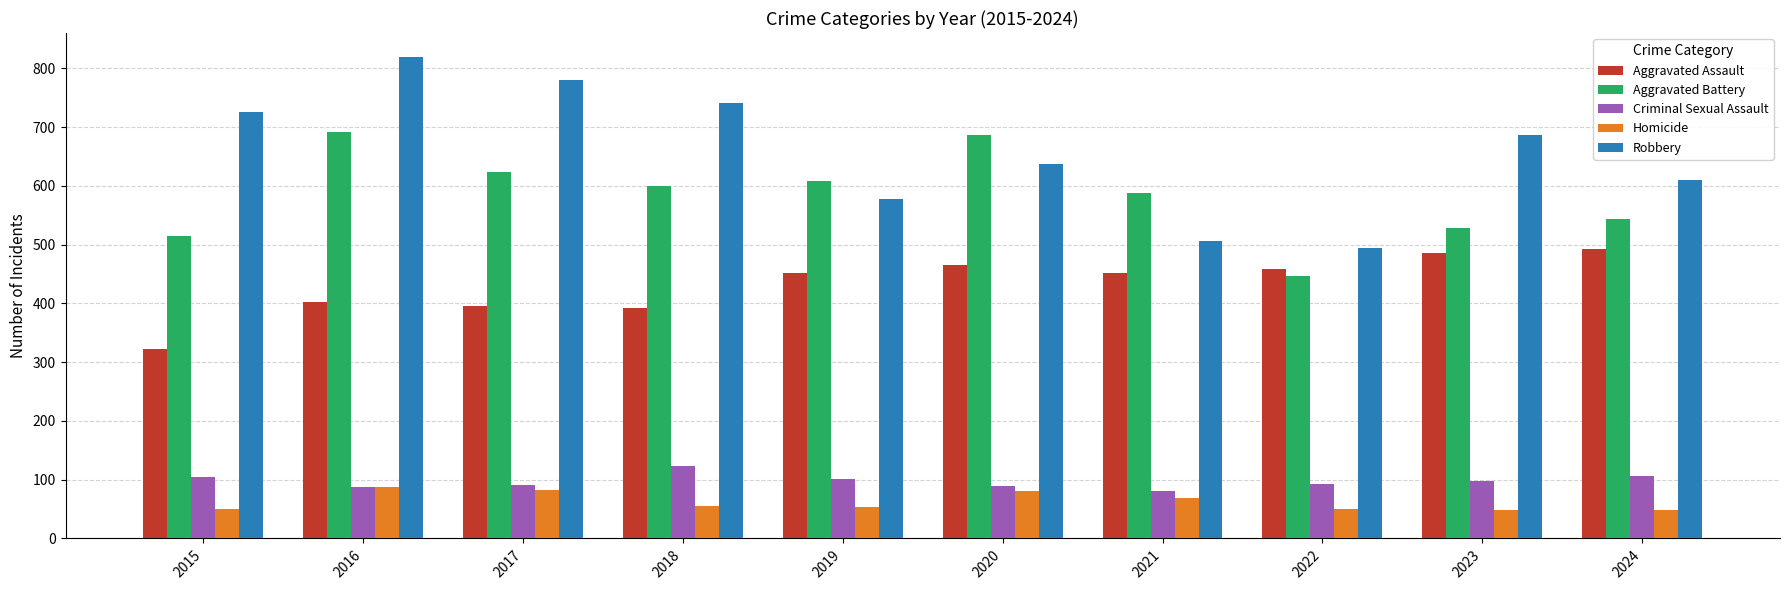

Which series changed the most between 2019 and 2022?

Aggravated Battery